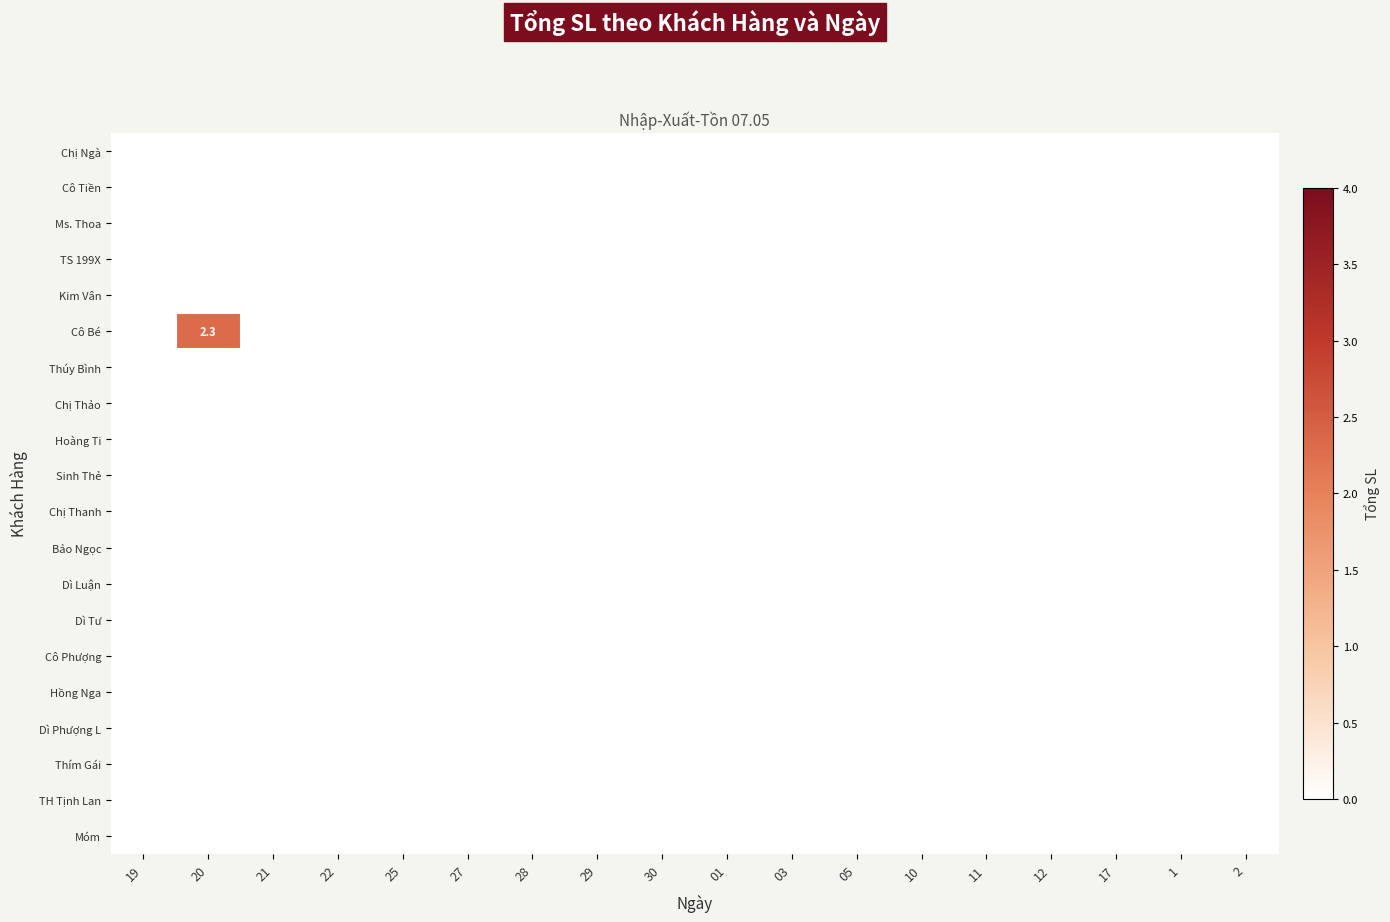

Which label corresponds to the smallest value in the chart?

19